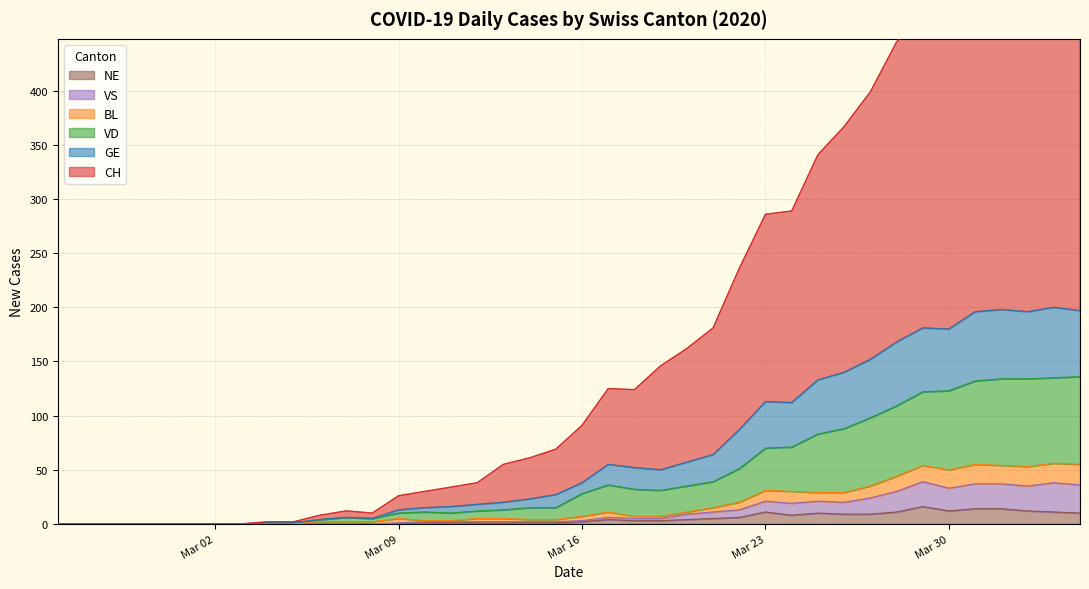

True or false: VS and BL cross at least once.

False